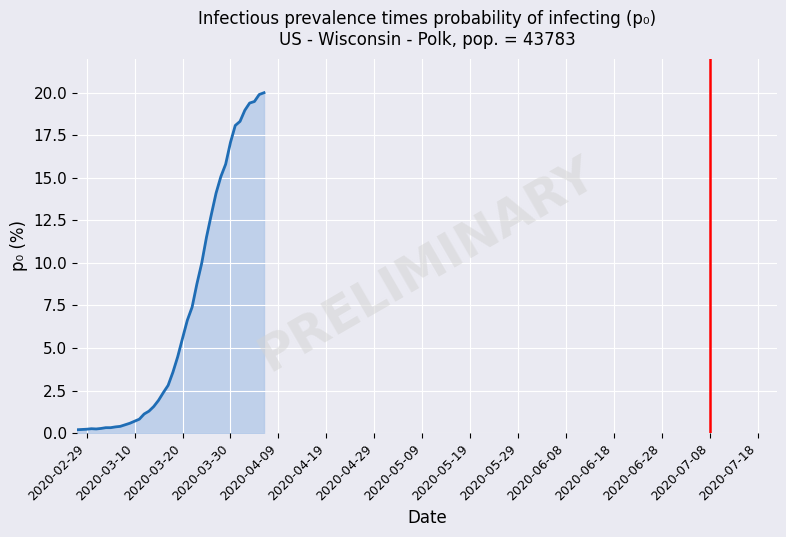

What is the greatest value displayed?

20.0